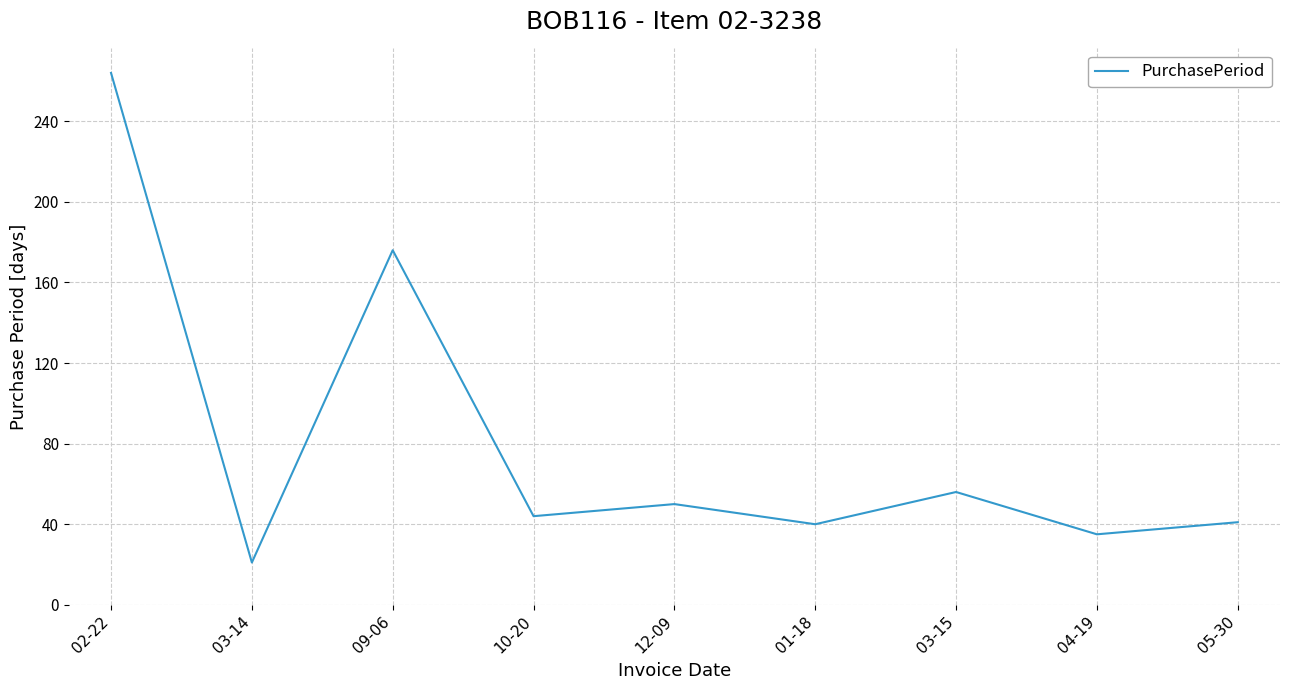

True or false: there are more than 1 points higher than both neighbors.

True